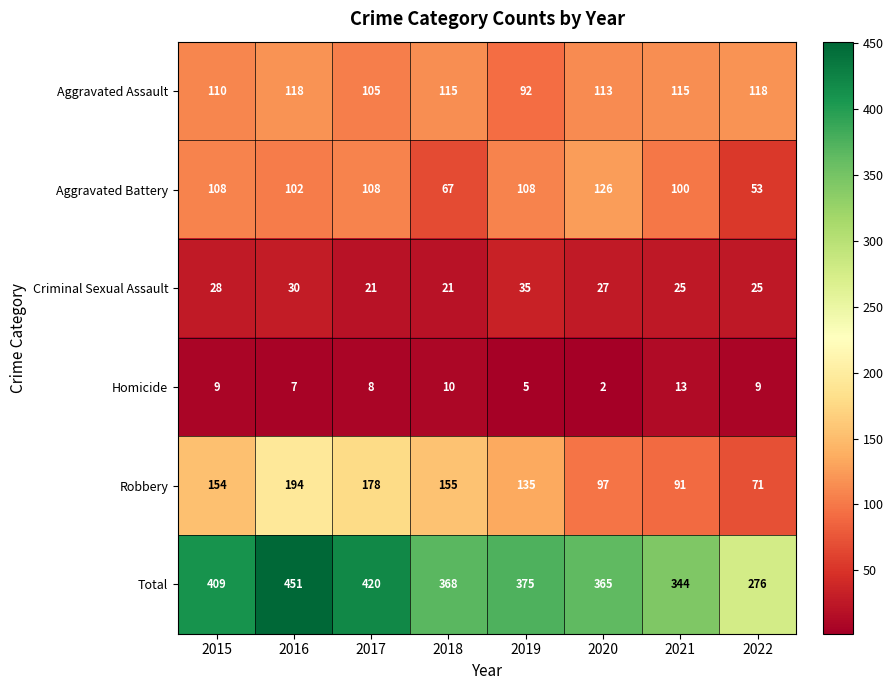

What is the maximum value shown in the chart?

451